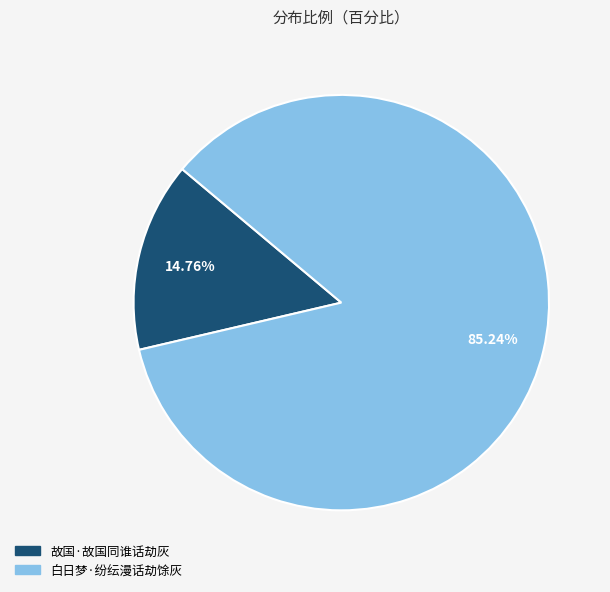

Which slice is the smallest?

故国·故国同谁话劫灰